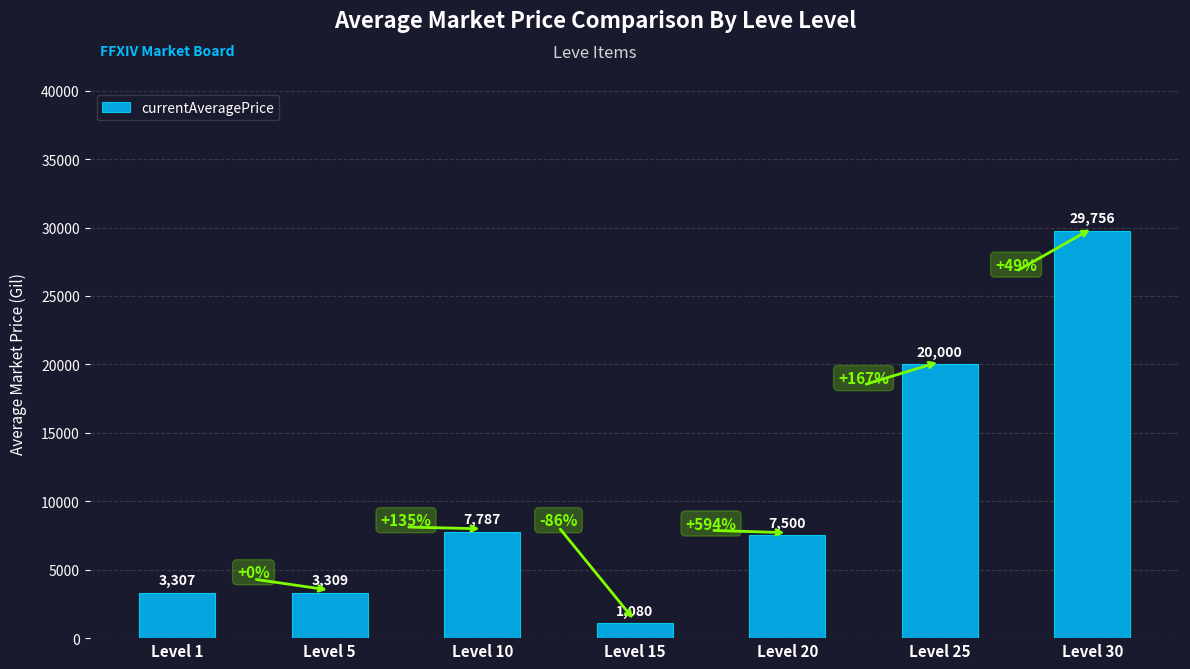

What is the smallest value displayed?

1080